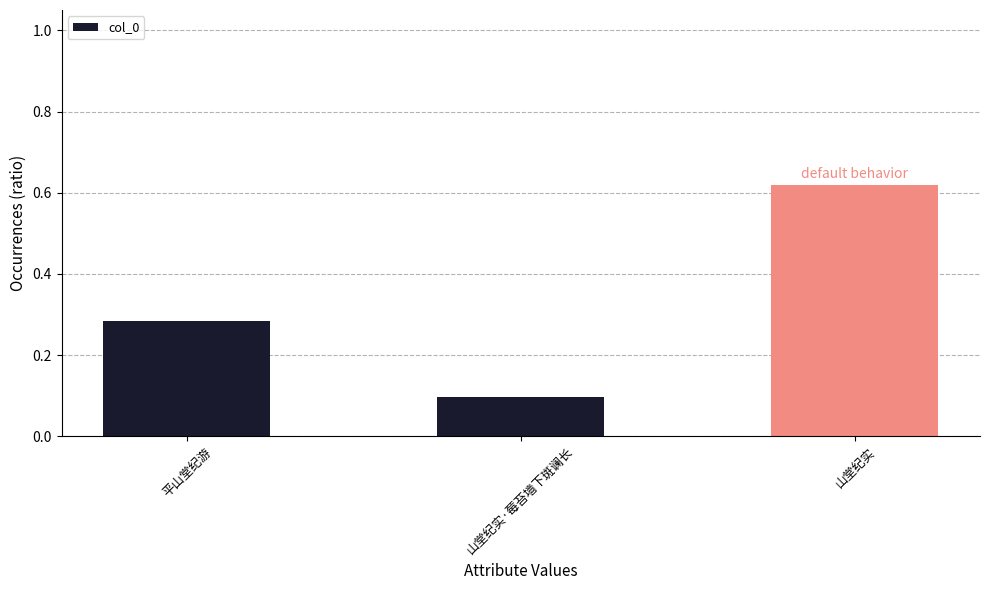

List the labels in order of value, largest first.

山堂纪实, 平山堂纪游, 山堂纪实·莓苔墙下斑谰长